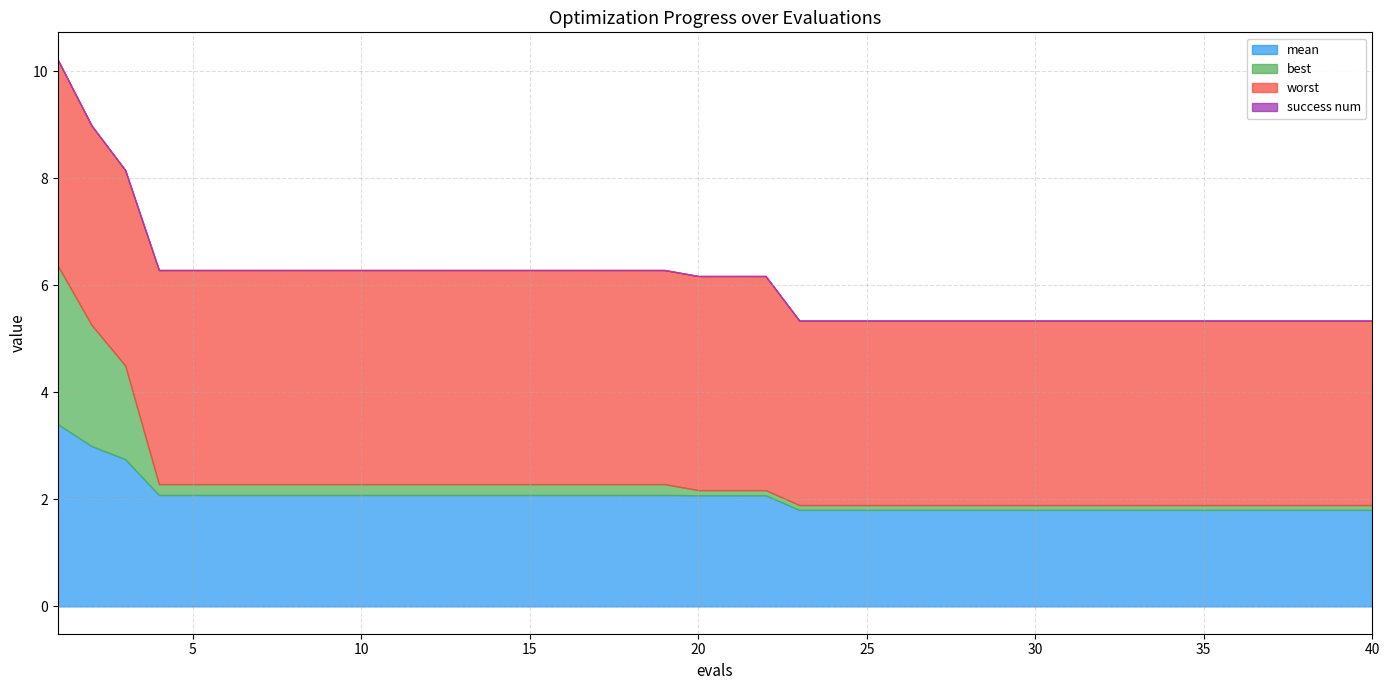

Reading left to right, list all the values displayed in this chart.

mean: 1=3.4	2=3.0	3=2.8	4=2.1	5=2.1	6=2.1	7=2.1	8=2.1	9=2.1	10=2.1	11=2.1	12=2.1	13=2.1	14=2.1	15=2.1	16=2.1	17=2.1	18=2.1	19=2.1	20=2.1	21=2.1	22=2.1	23=1.8	24=1.8	25=1.8	26=1.8	27=1.8	28=1.8	29=1.8	30=1.8	31=1.8	32=1.8	33=1.8	34=1.8	35=1.8	36=1.8	37=1.8	38=1.8	39=1.8	40=1.8
best: 1=3.0	2=2.3	3=1.7	4=0.2	5=0.2	6=0.2	7=0.2	8=0.2	9=0.2	10=0.2	11=0.2	12=0.2	13=0.2	14=0.2	15=0.2	16=0.2	17=0.2	18=0.2	19=0.2	20=0.1	21=0.1	22=0.1	23=0.1	24=0.1	25=0.1	26=0.1	27=0.1	28=0.1	29=0.1	30=0.1	31=0.1	32=0.1	33=0.1	34=0.1	35=0.1	36=0.1	37=0.1	38=0.1	39=0.1	40=0.1
worst: 1=3.8	2=3.7	3=3.7	4=4.0	5=4.0	6=4.0	7=4.0	8=4.0	9=4.0	10=4.0	11=4.0	12=4.0	13=4.0	14=4.0	15=4.0	16=4.0	17=4.0	18=4.0	19=4.0	20=4.0	21=4.0	22=4.0	23=3.4	24=3.4	25=3.4	26=3.4	27=3.4	28=3.4	29=3.4	30=3.4	31=3.4	32=3.4	33=3.4	34=3.4	35=3.4	36=3.4	37=3.4	38=3.4	39=3.4	40=3.4
success num: 1=0.0	2=0.0	3=0.0	4=0.0	5=0.0	6=0.0	7=0.0	8=0.0	9=0.0	10=0.0	11=0.0	12=0.0	13=0.0	14=0.0	15=0.0	16=0.0	17=0.0	18=0.0	19=0.0	20=0.0	21=0.0	22=0.0	23=0.0	24=0.0	25=0.0	26=0.0	27=0.0	28=0.0	29=0.0	30=0.0	31=0.0	32=0.0	33=0.0	34=0.0	35=0.0	36=0.0	37=0.0	38=0.0	39=0.0	40=0.0